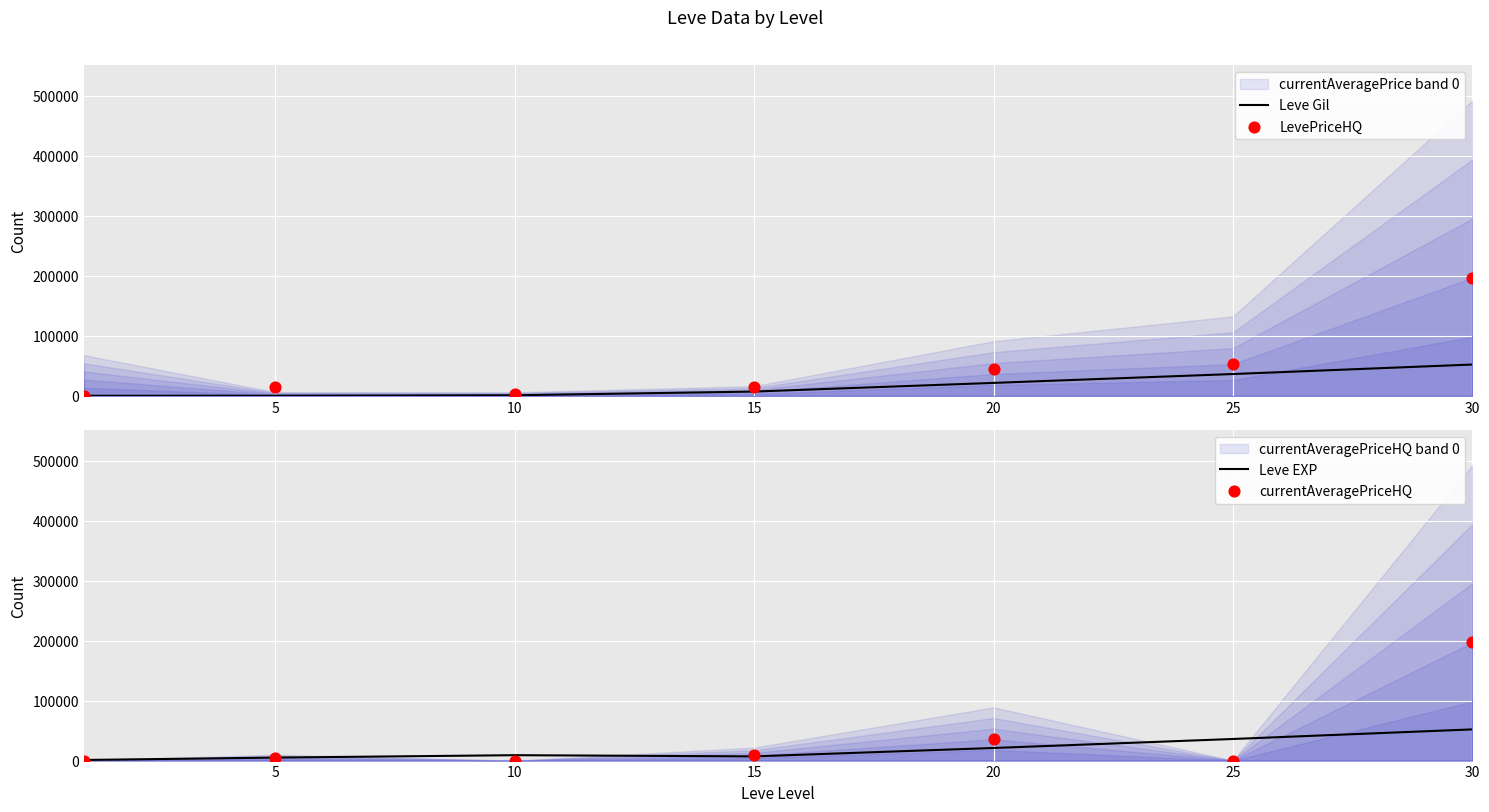

At which category is the sum across all series the highest?

30